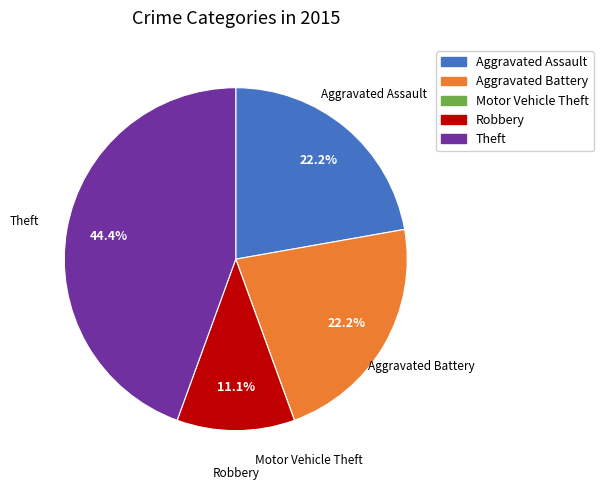

What is the largest slice in the pie chart?

Theft